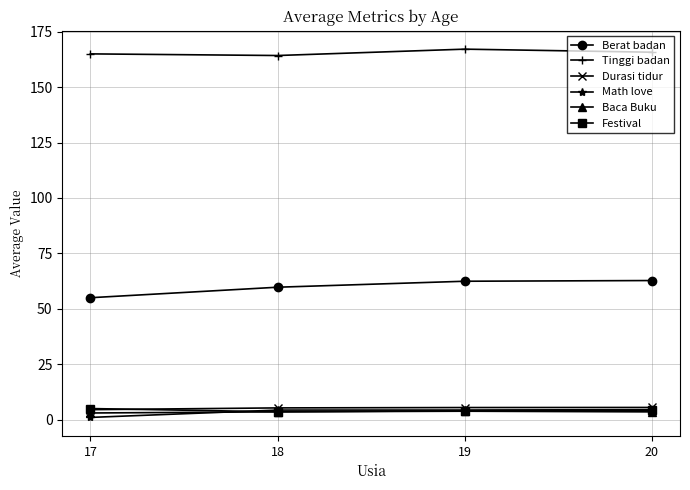

At how many categories does at least one series exceed 156?

4